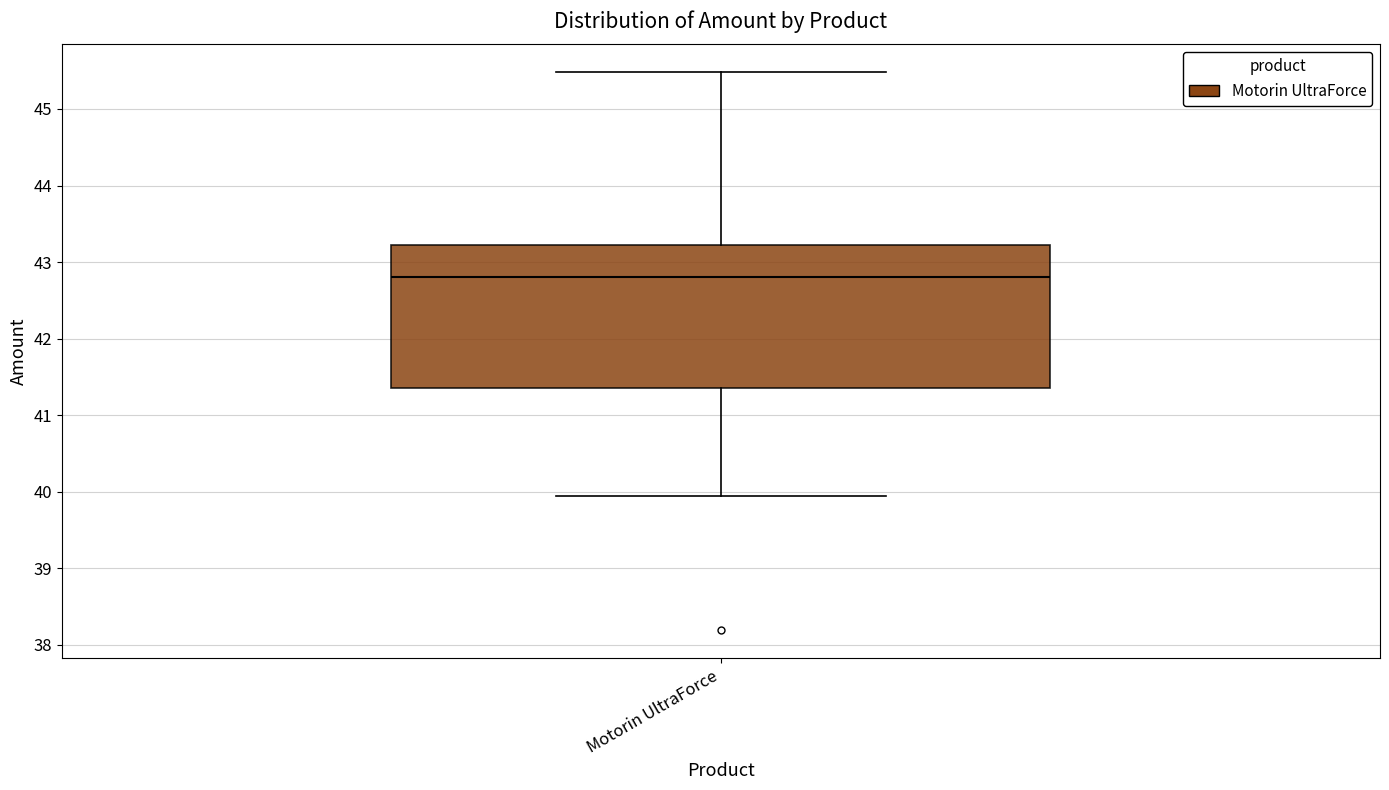

Read this box plot against the y-axis: the position of the median line, the range covered by the box, and the ends of both whiskers. The values are not printed on the chart, so give them approximately, as read against the axis.

median 42.8, box 41.4 to 43.2, whiskers 40.0 to 45.5